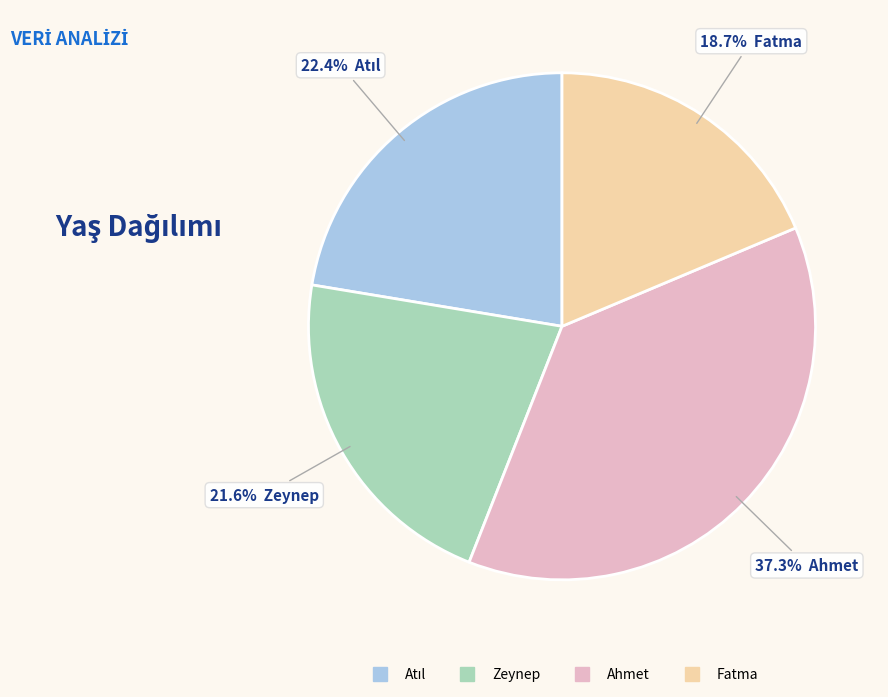

How many slices are in this pie chart?

4